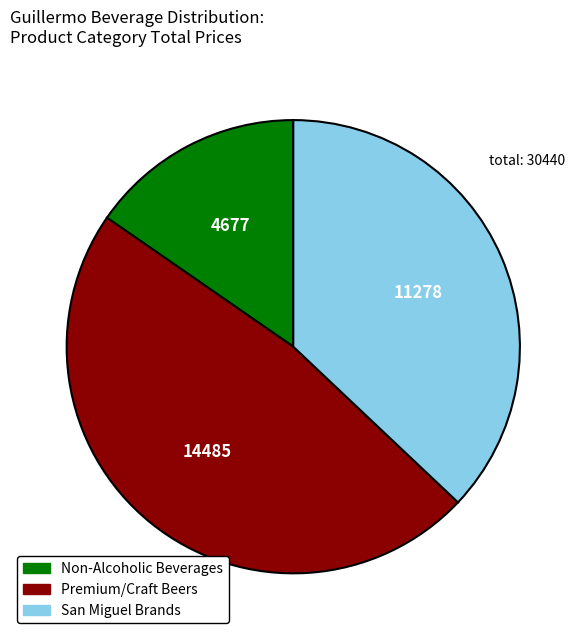

How many slices are in this pie chart?

3